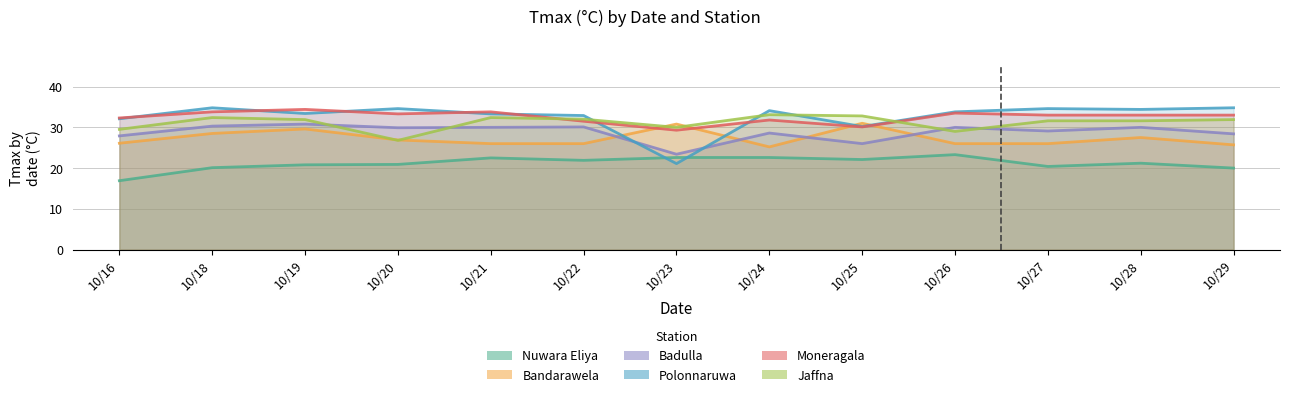

What is the value of the Bandarawela point at the 2nd from the left?

28.5